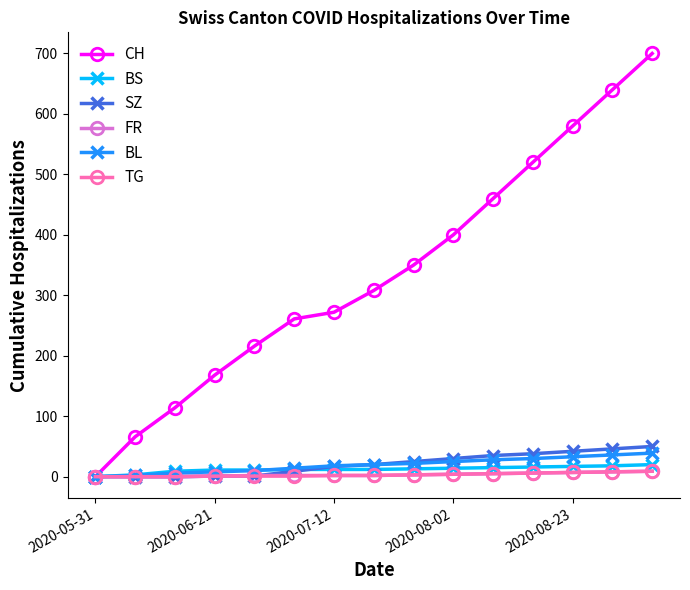

Which series has the largest range (max minus min)?

CH